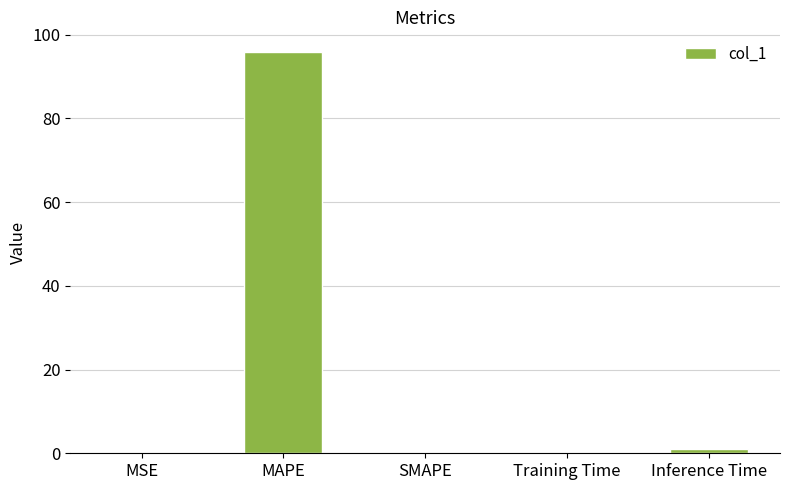

Is it true that the value at MAPE is 95.8?

True